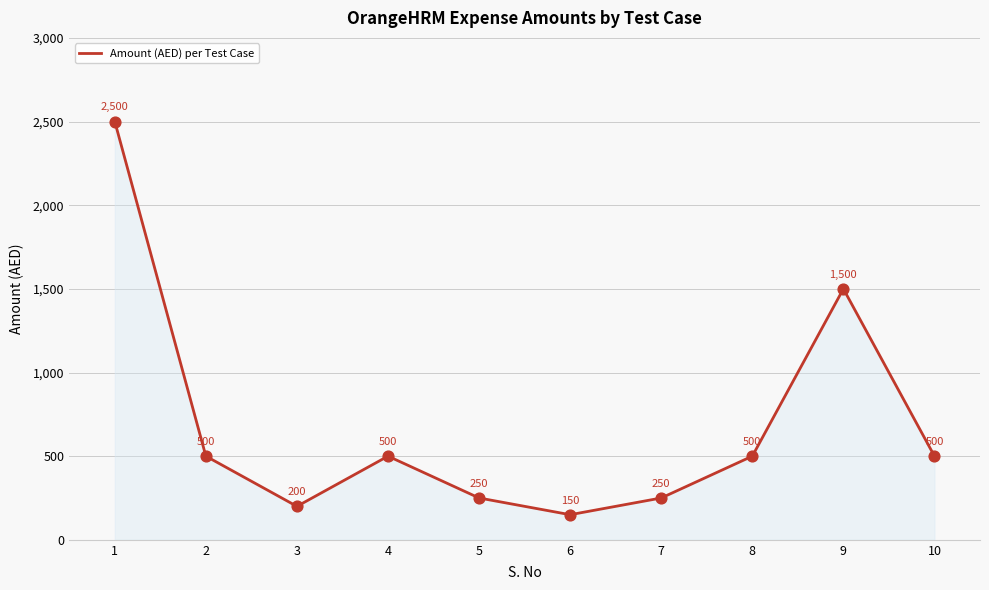

What is the change in value from 7 to 10?

+250